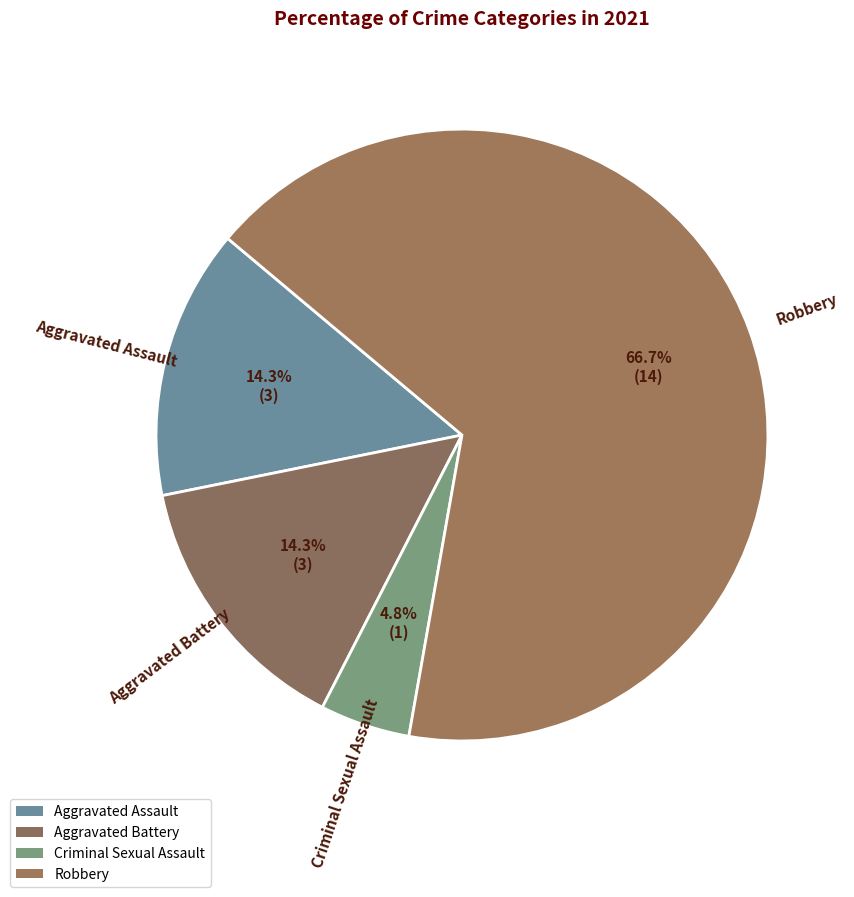

Which slice represents more than half of the pie?

Robbery